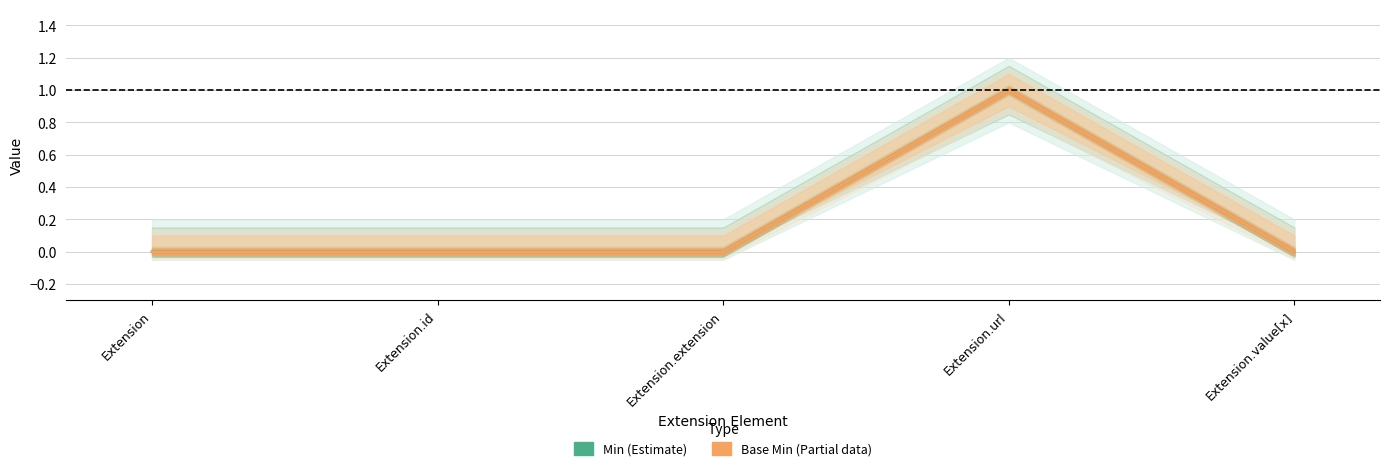

True or false: Base Min has more than 2 interior local peaks.

False